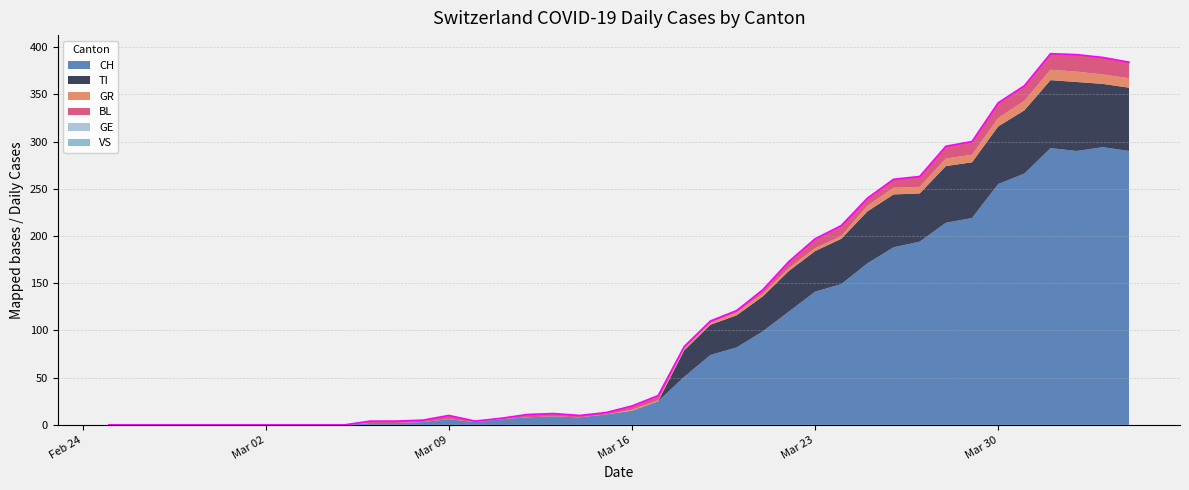

What is the spread (max minus min) of values at 2020-03-14?

8